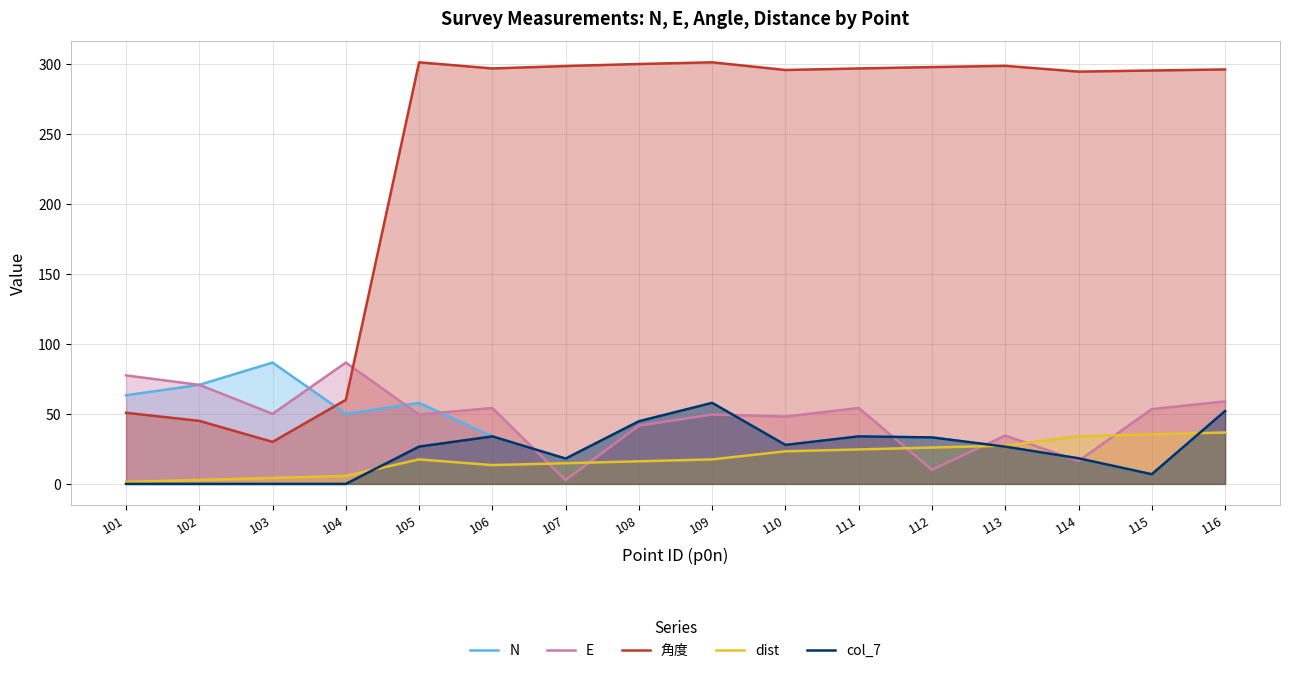

Which has a higher value, 108 or 113?

108